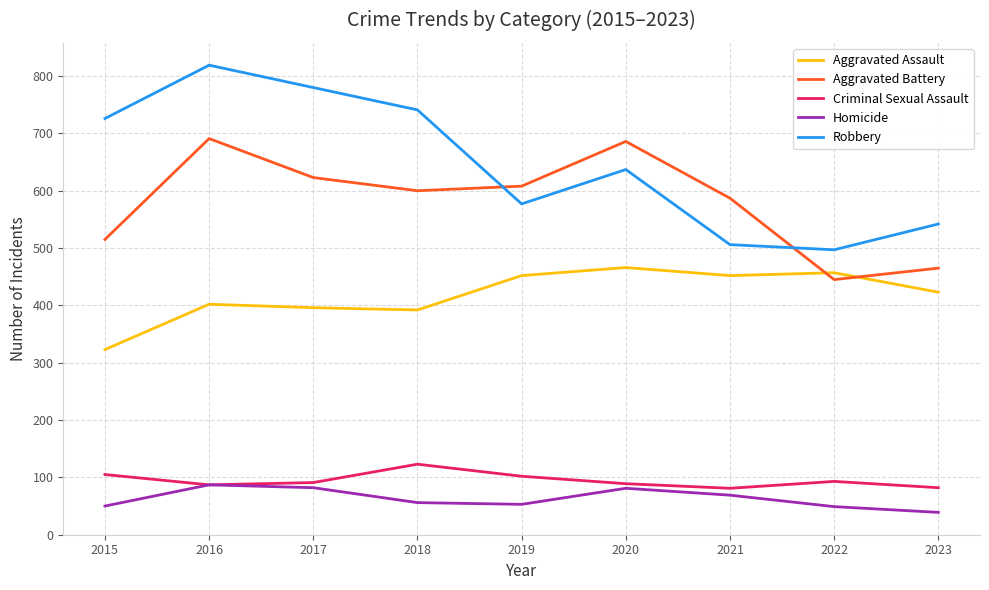

Rank the series at 2018 from lowest to highest value.

Homicide, Criminal Sexual Assault, Aggravated Assault, Aggravated Battery, Robbery